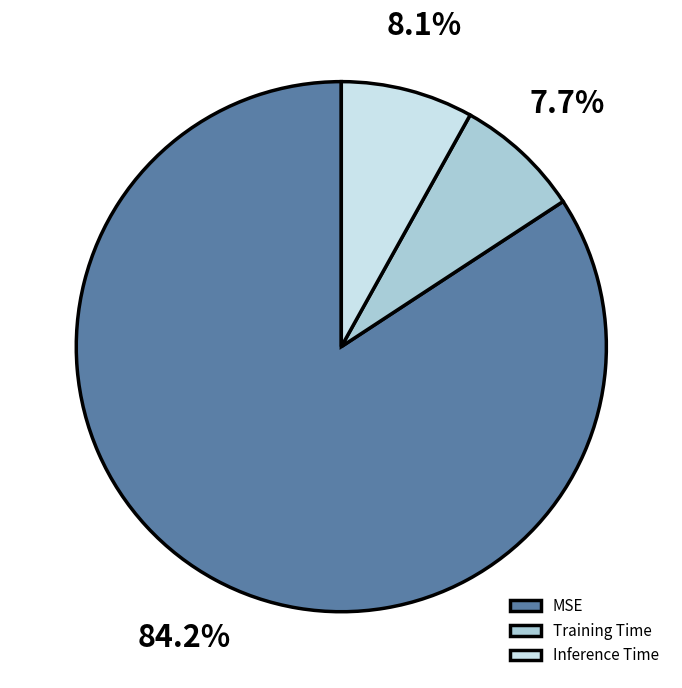

Which category has the biggest portion of the pie?

MSE